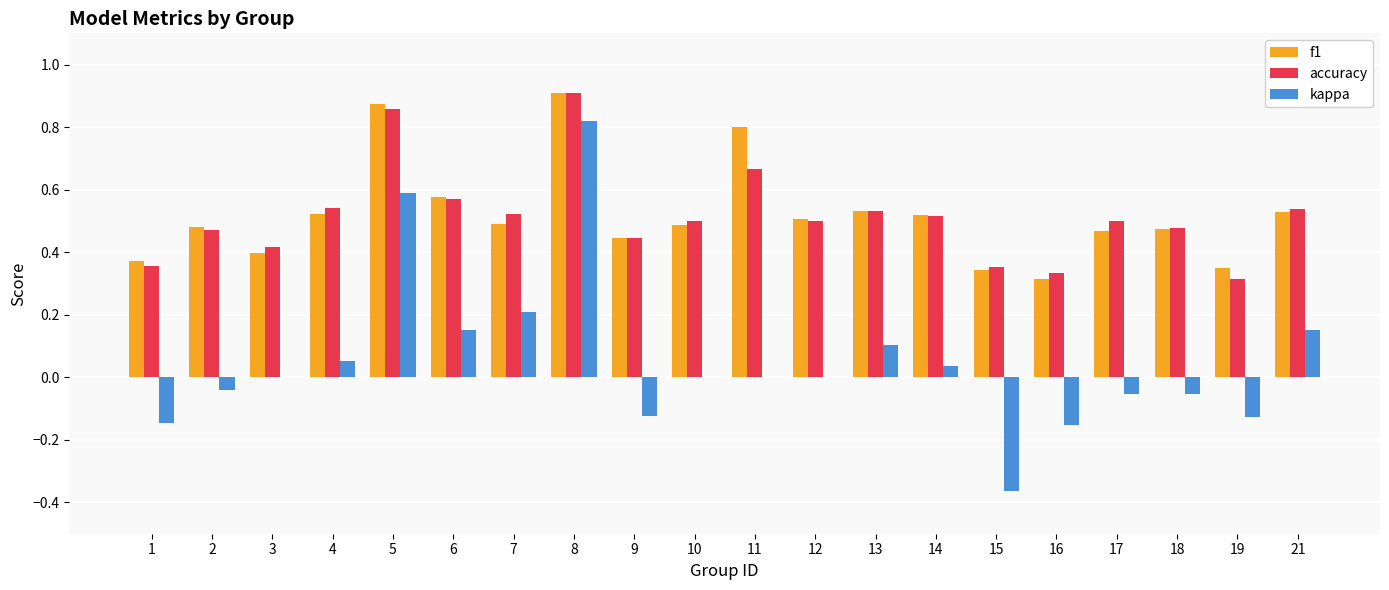

True or false: f1 has a value of 0.4 at 3.

True